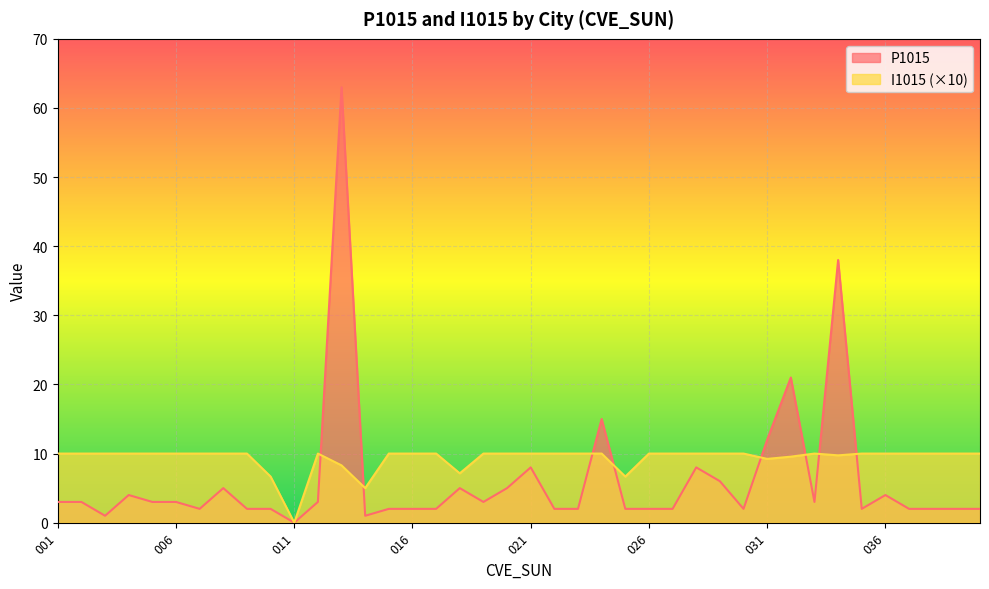

Count the number of categories in the chart.

40